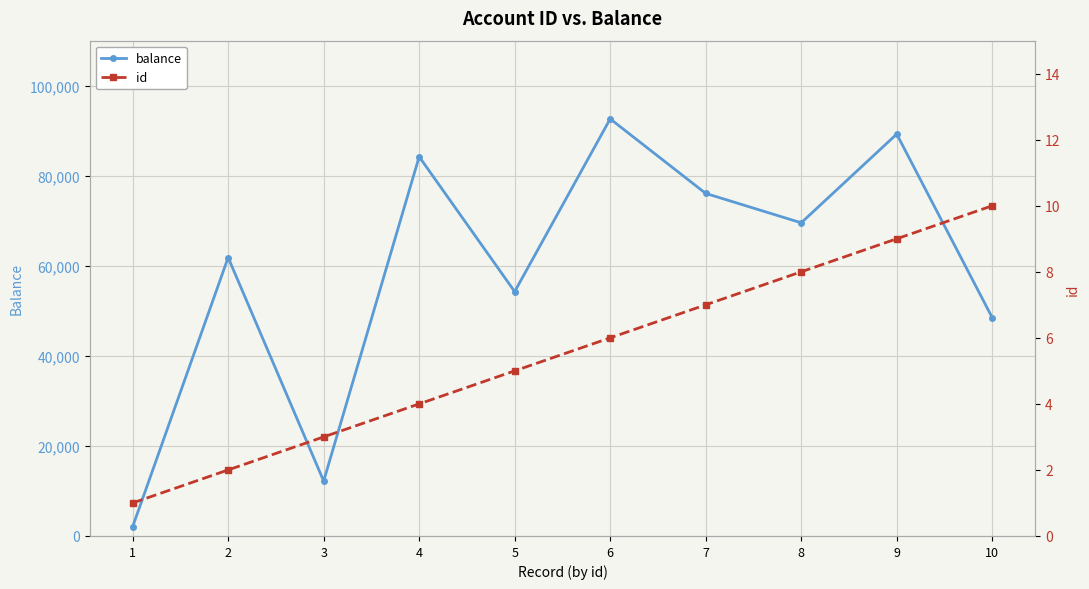

How many lines are shown in the chart?

2